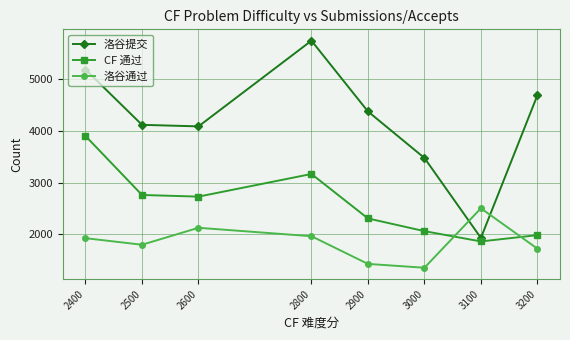

Where does the CF 通过 series first go above 2732?

2400